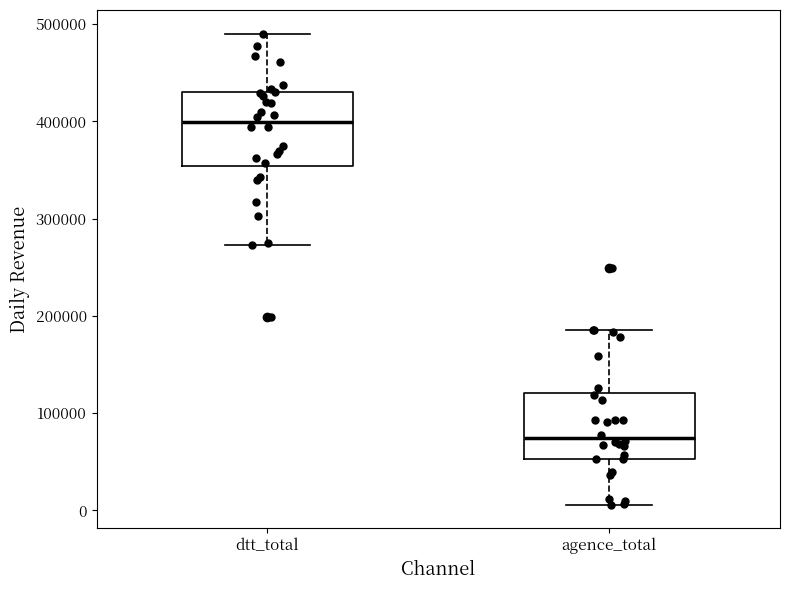

Where does the median line of the box for dtt_total sit on the y-axis? The values are not printed on the chart, so give them approximately, as read against the axis.

400000